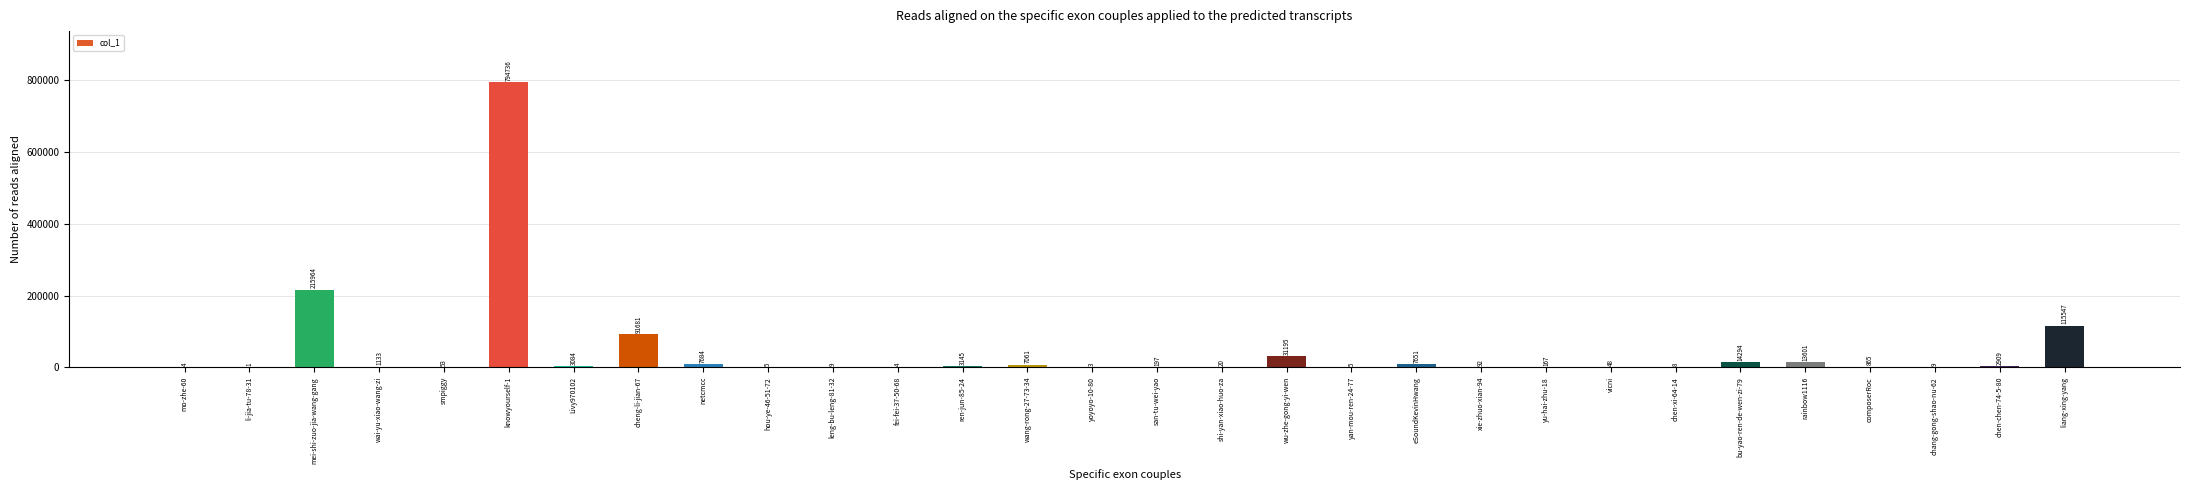

True or false: the data shows 215964 at mei-shi-zuo-jia-wang-gang.

True